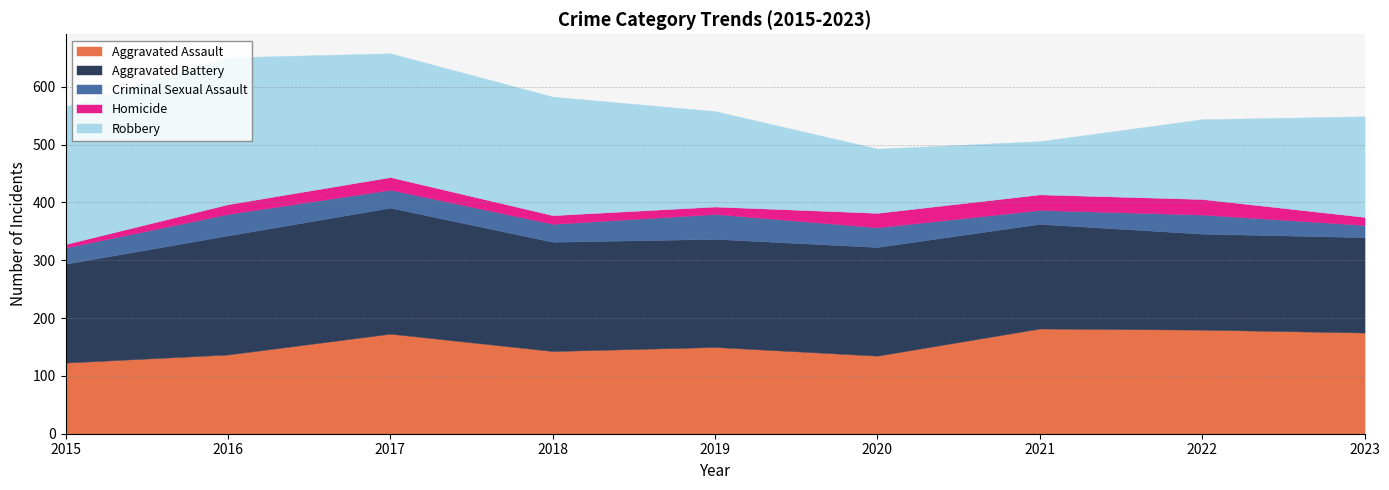

How many interior local peaks does the Aggravated Assault series have?

3